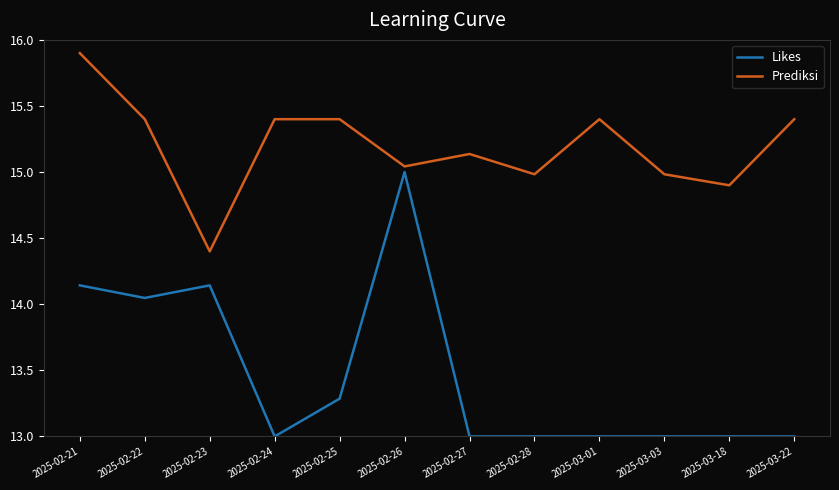

What position from the left is 2025-02-23?

3